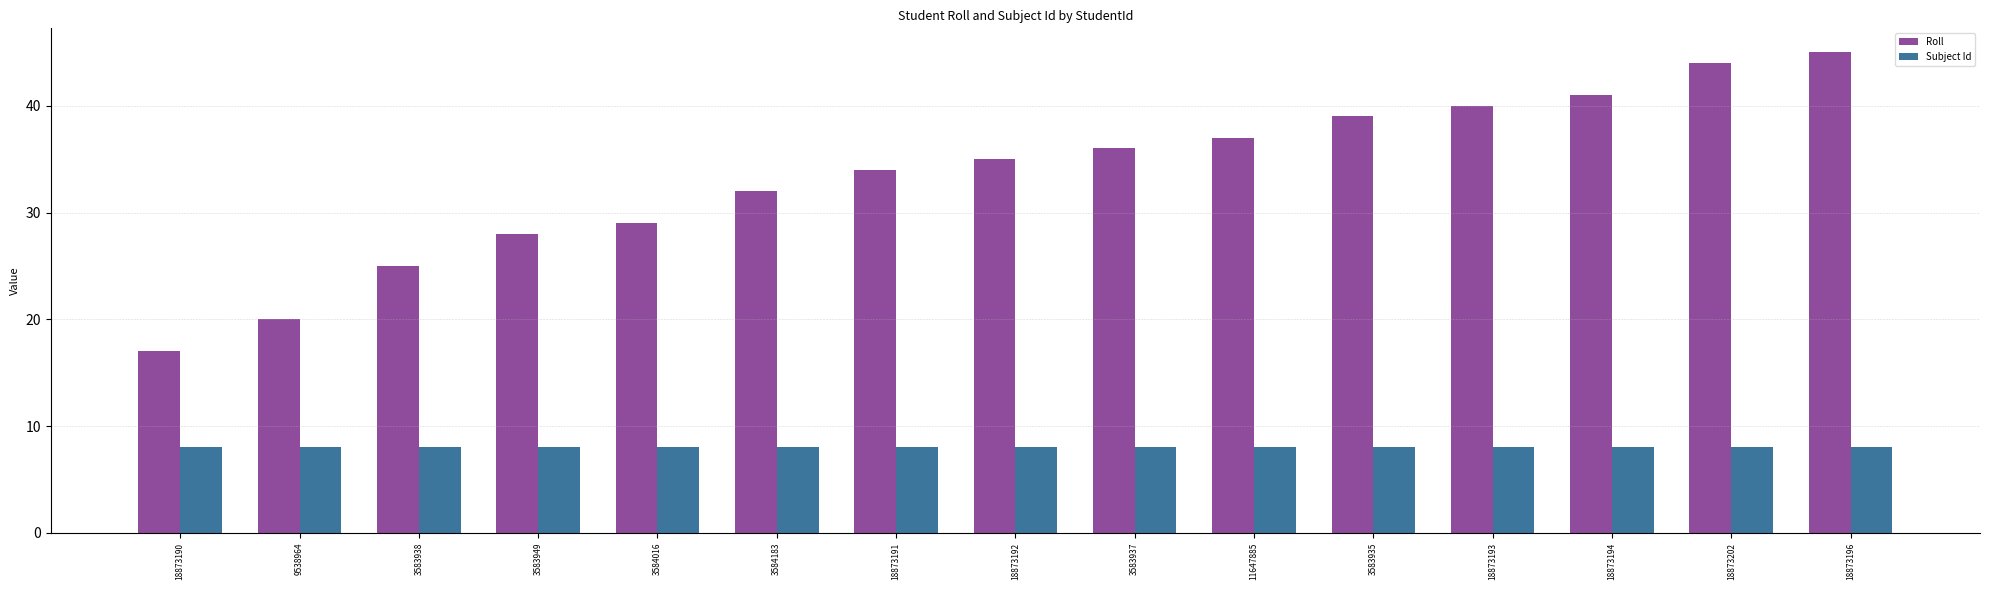

Is the value of Roll at 18873191 greater than the value of Subject Id at 3584183?

Yes